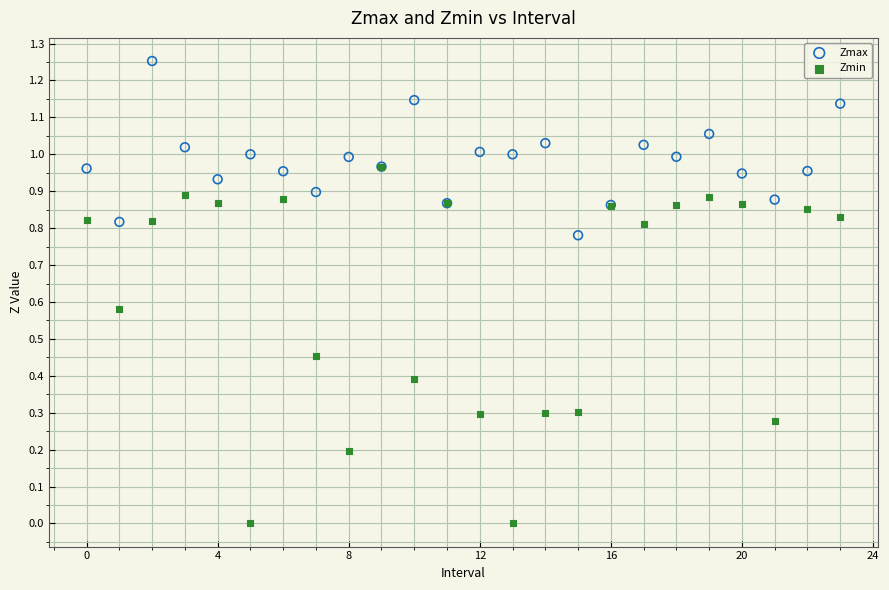

Which series contains the lowest Y value?

Zmin